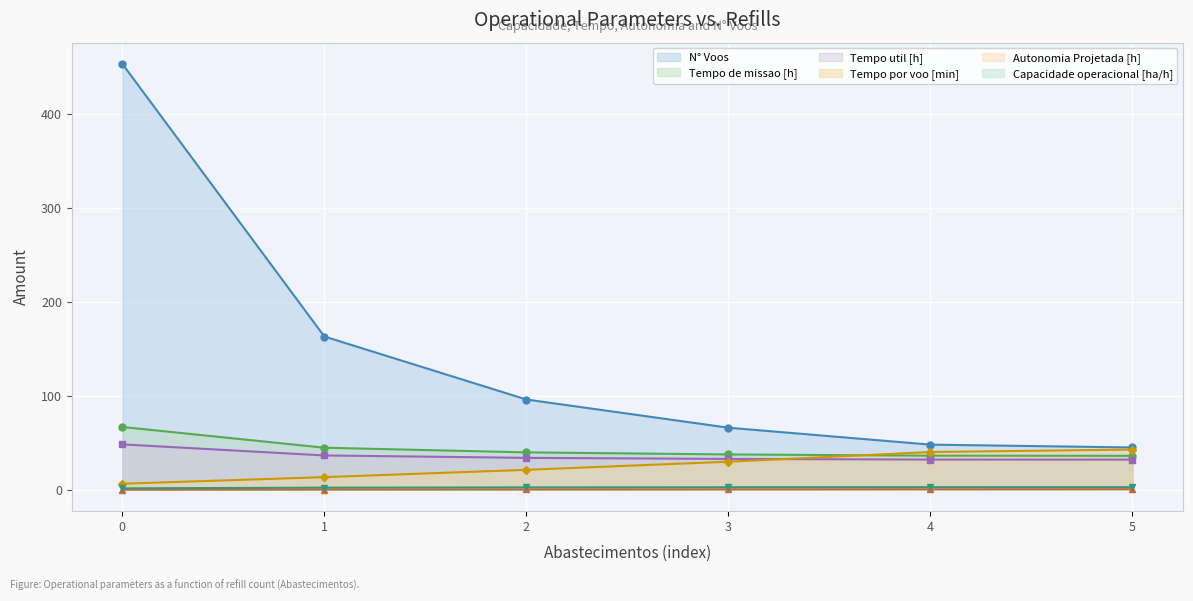

How many categories are shown in the chart?

6